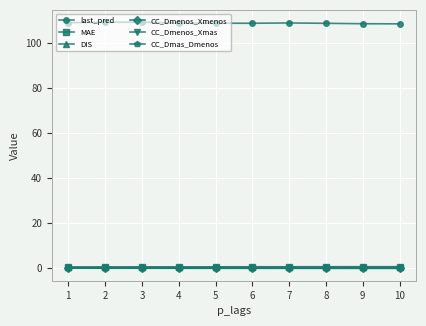

How many distinct data groups are displayed?

6